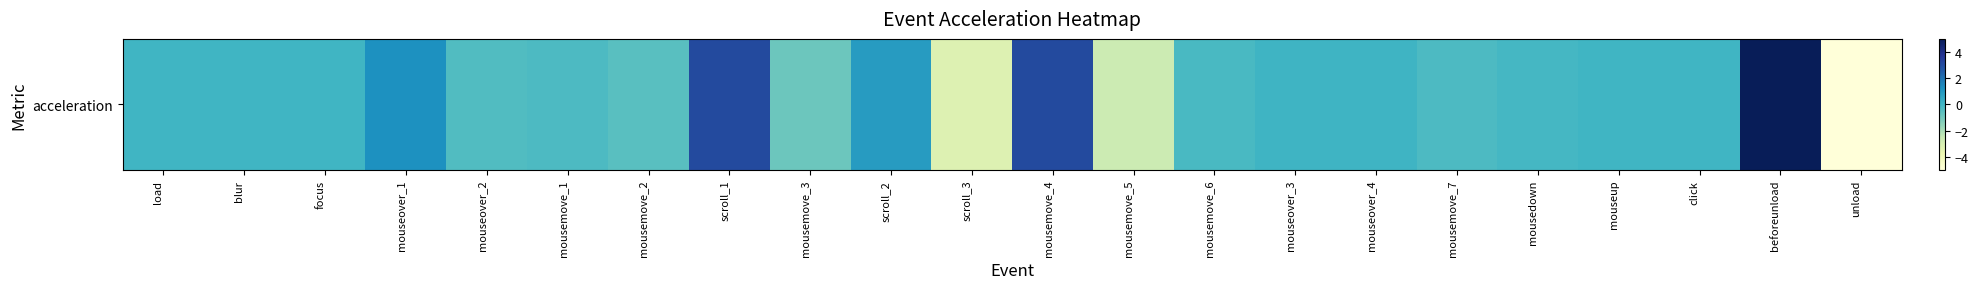

Which label corresponds to the smallest value in the chart?

unload